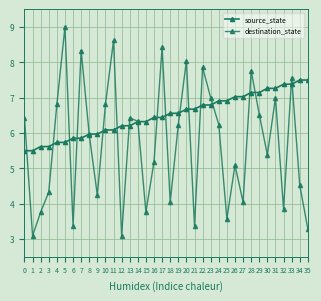

Rank the series at 11 from lowest to highest value.

source_state, destination_state